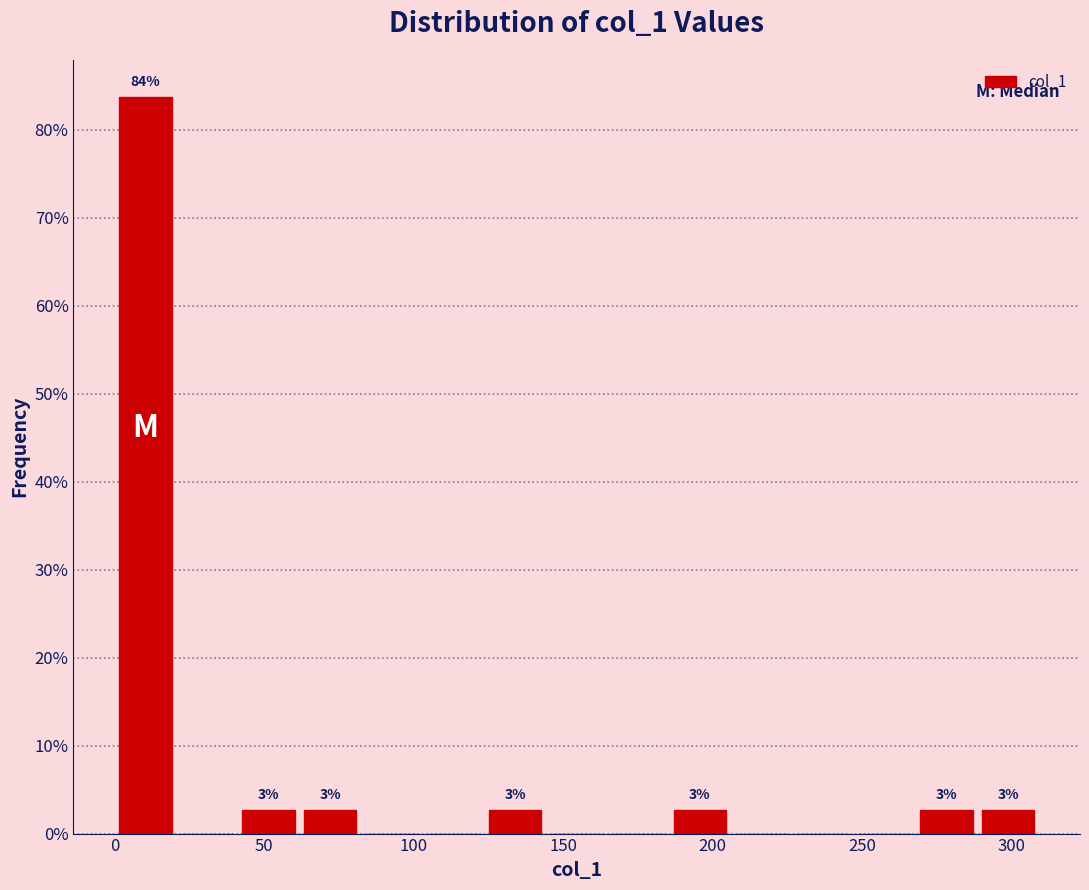

Over which range of the x-axis is the bar tallest?

0 to 20